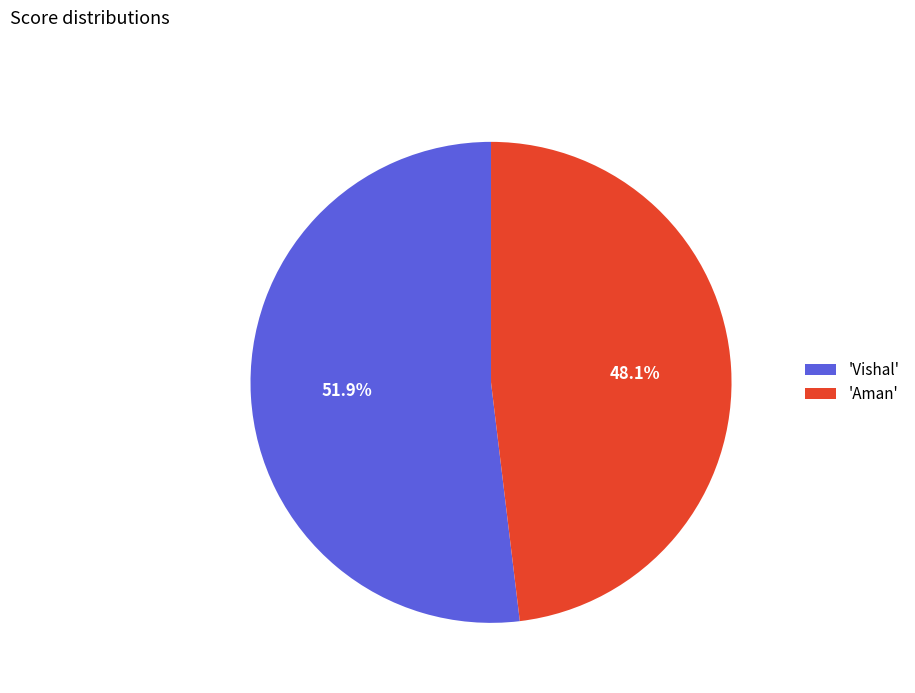

How many slices are in this pie chart?

2